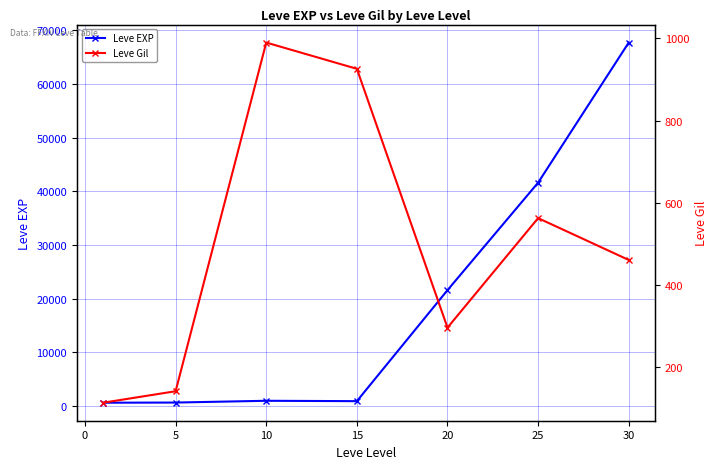

Which series ends up on top after the final intersection of Leve Gil and Leve EXP?

Leve EXP